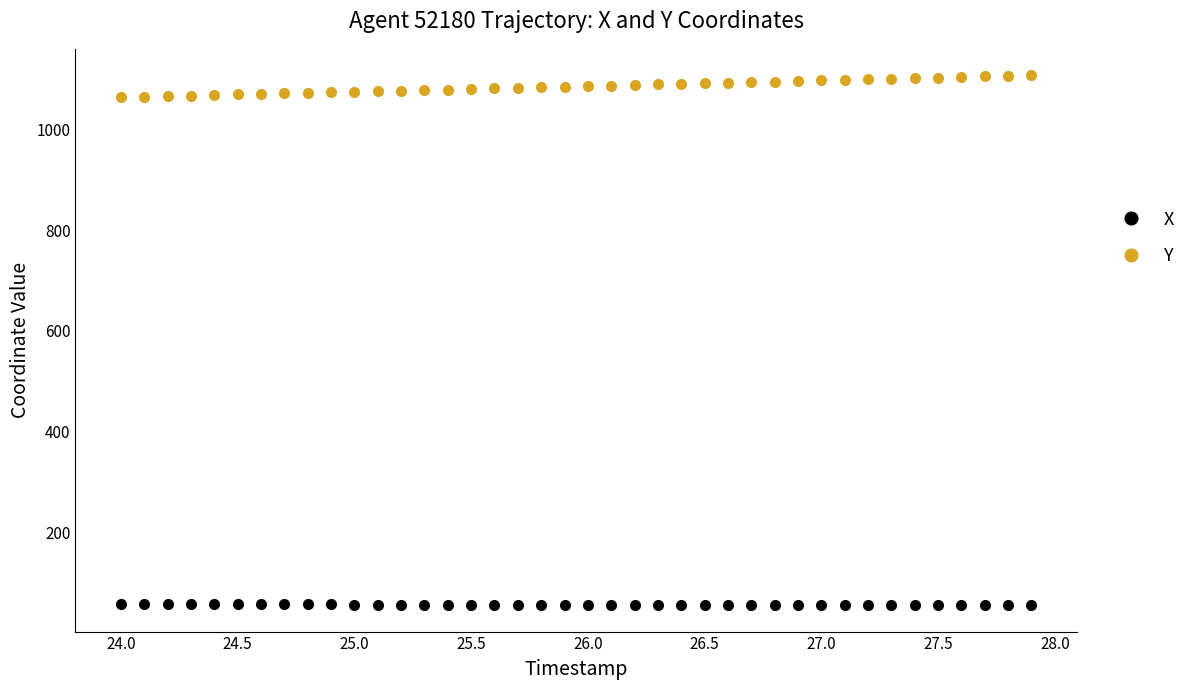

What is the maximum value for X?

57.0